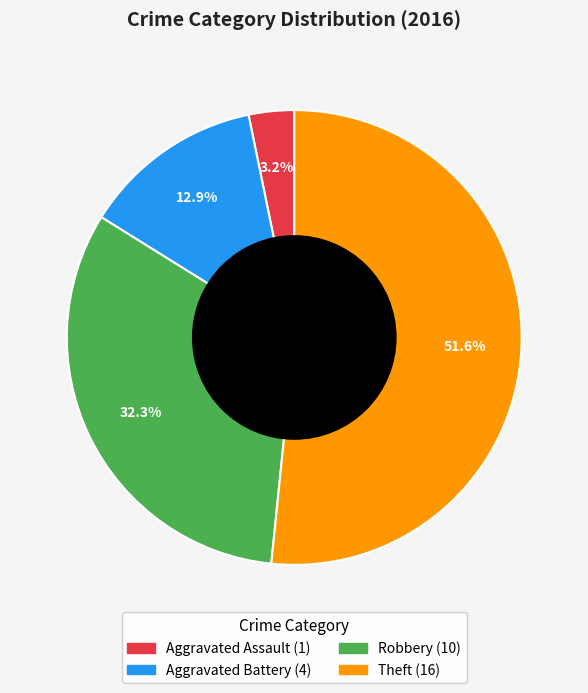

Count the number of slices in the pie.

4